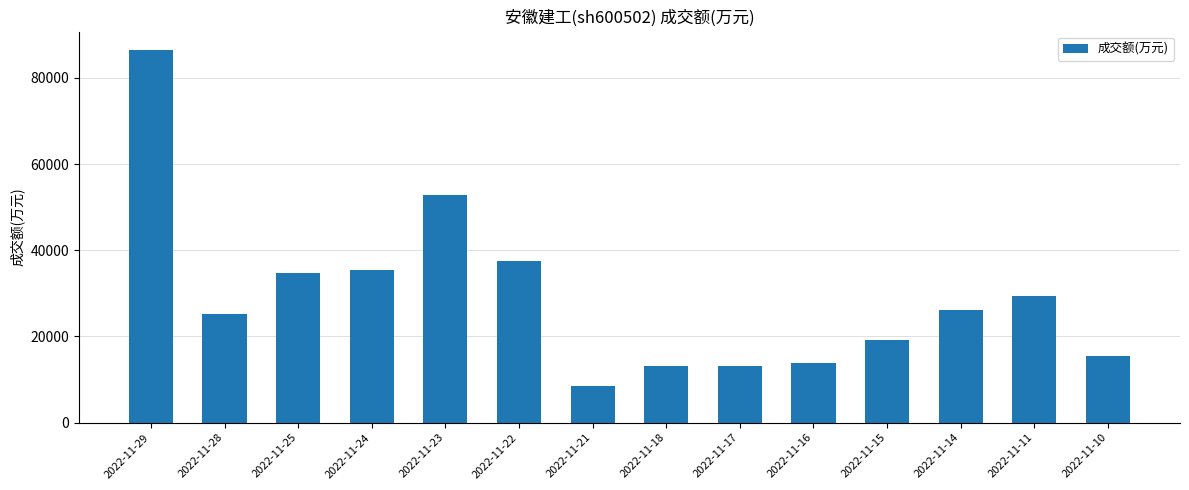

What is the value of the 1st bar from the left?

86421